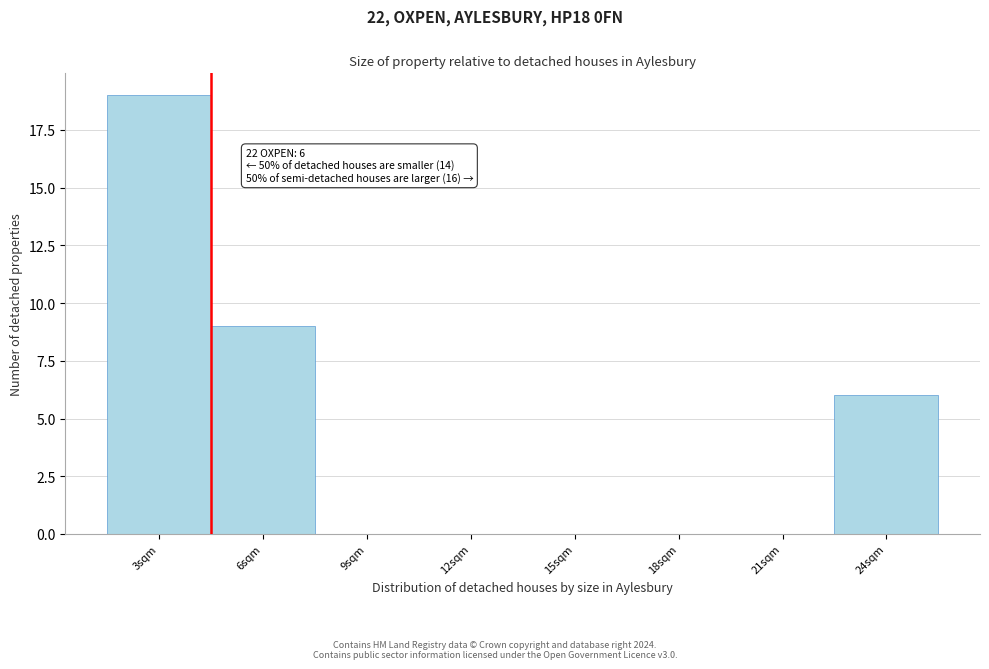

Reading left to right, list all the values displayed in this chart.

3sqm=19	6sqm=9	9sqm=0	12sqm=0	15sqm=0	18sqm=0	21sqm=0	24sqm=6